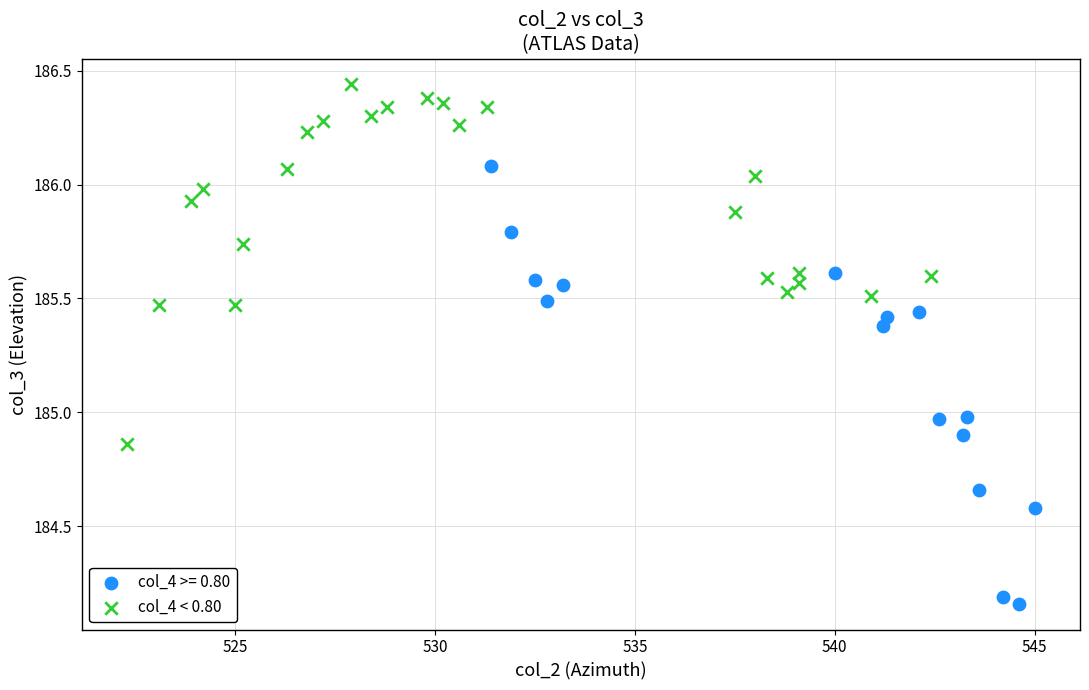

Which series reaches the minimum Y coordinate?

col_4 >= 0.80